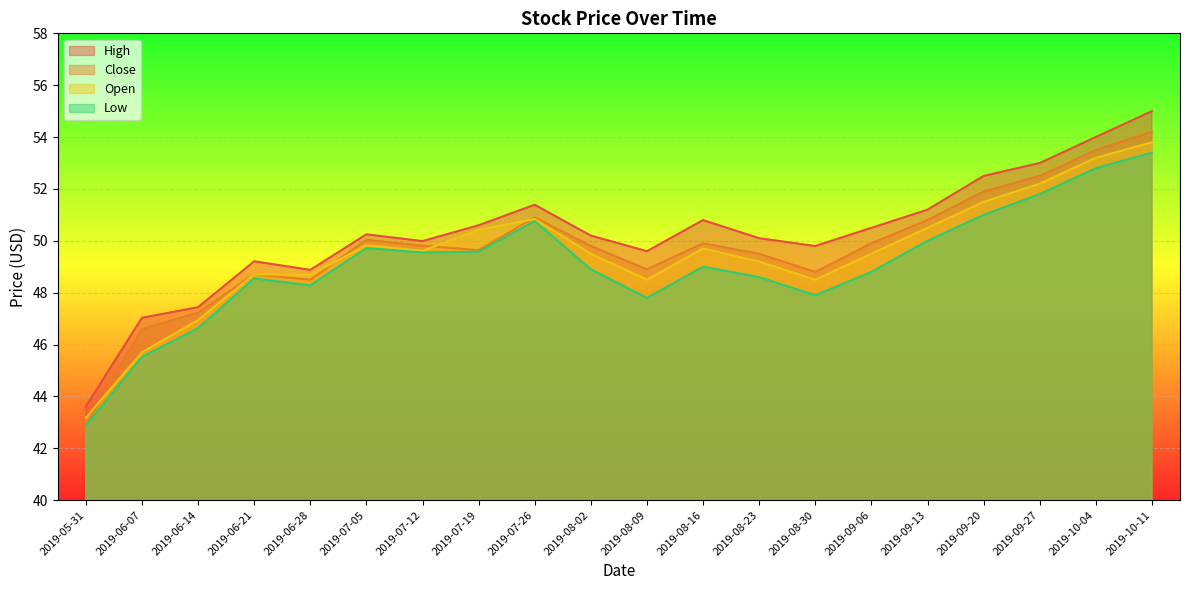

The Close series shows 59.2 at 2019-05-31. True or false?

False